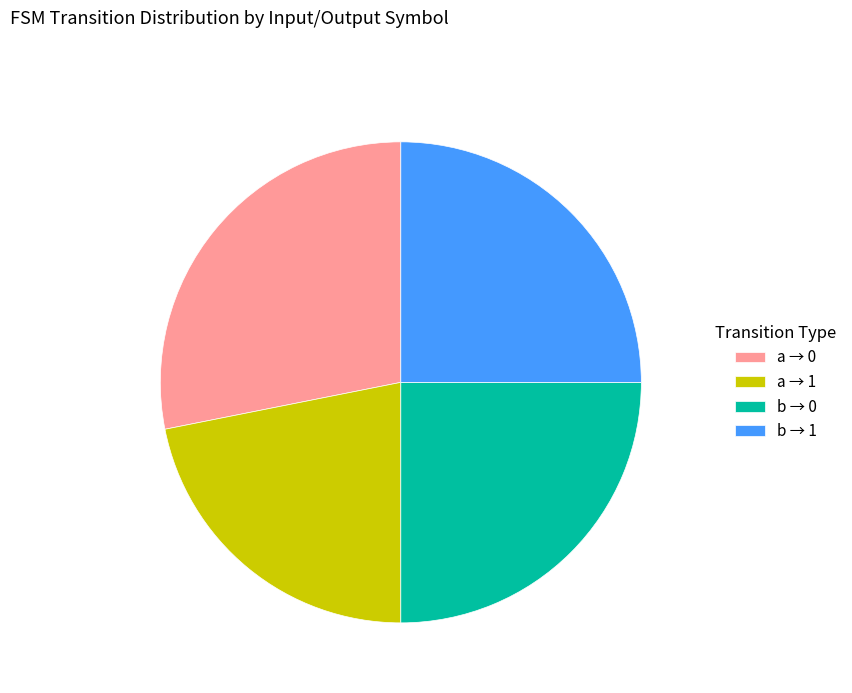

Is there any slice that represents more than half of the pie?

No